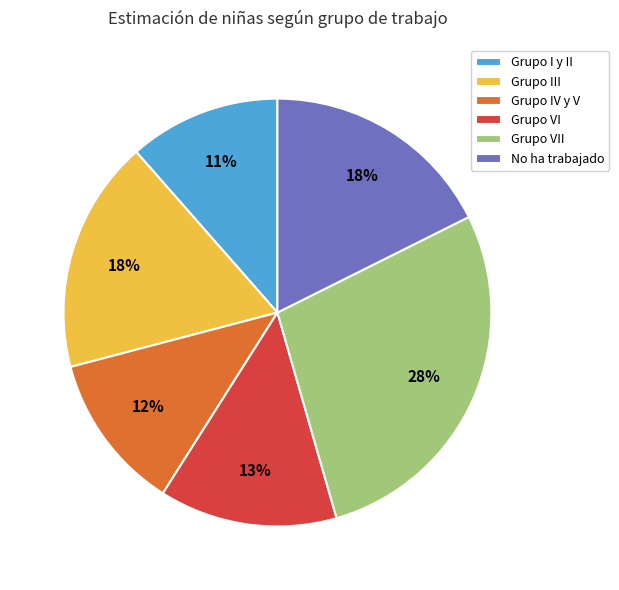

Which slice is the largest?

Grupo VII